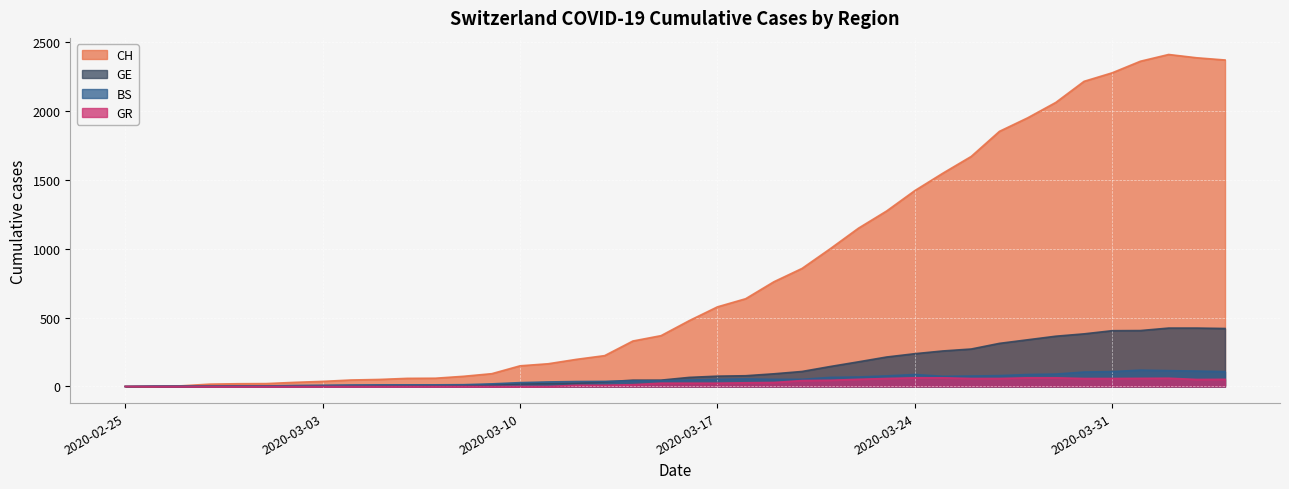

What is the value of the GE point at the 2nd from the left?

1